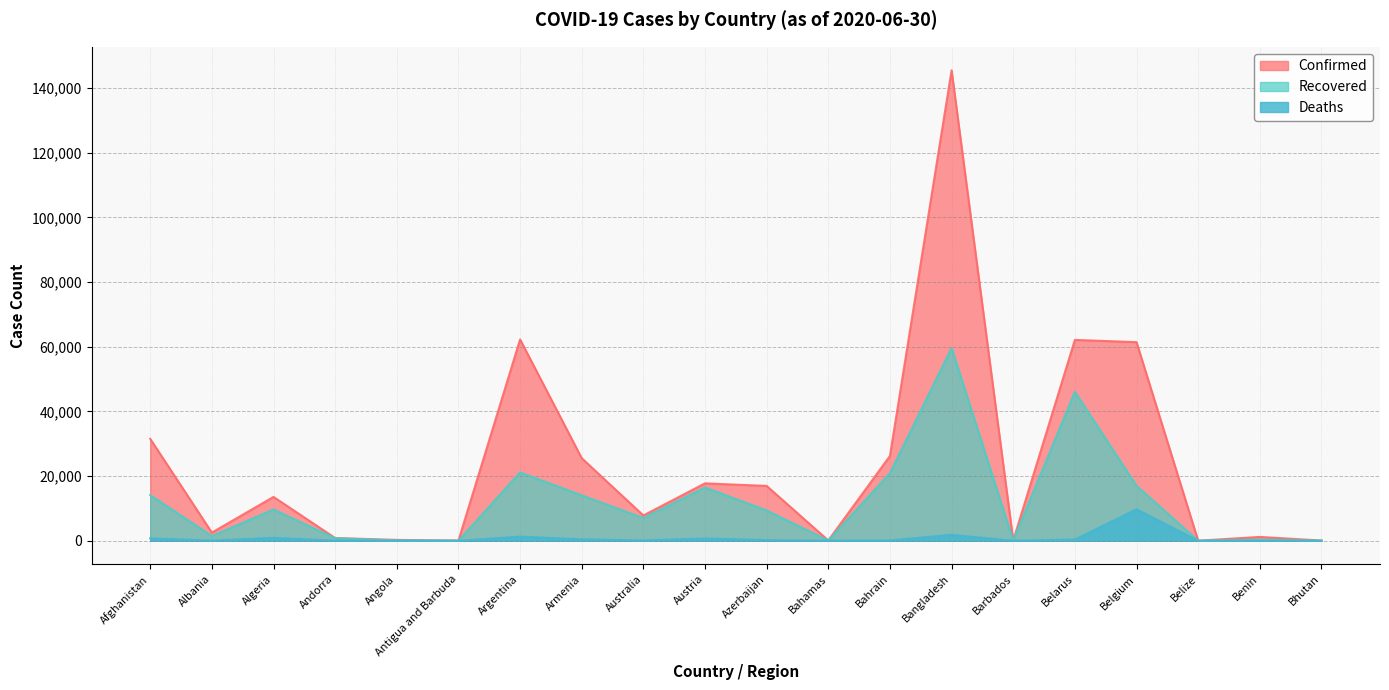

The Deaths series shows 2 at Belize. True or false?

True